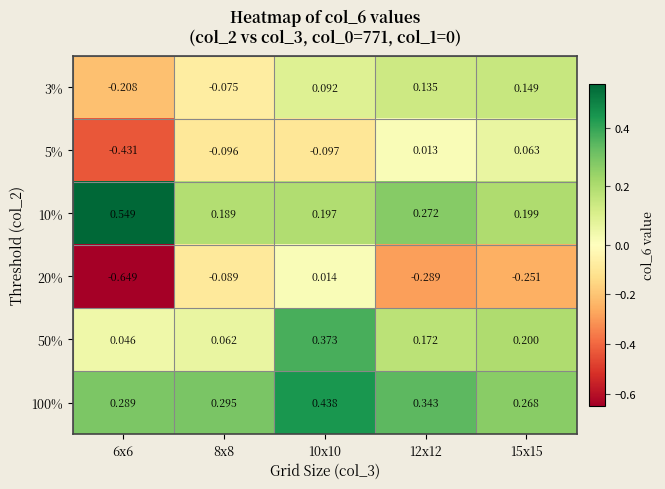

How many values in the 20% series exceed 0?

1